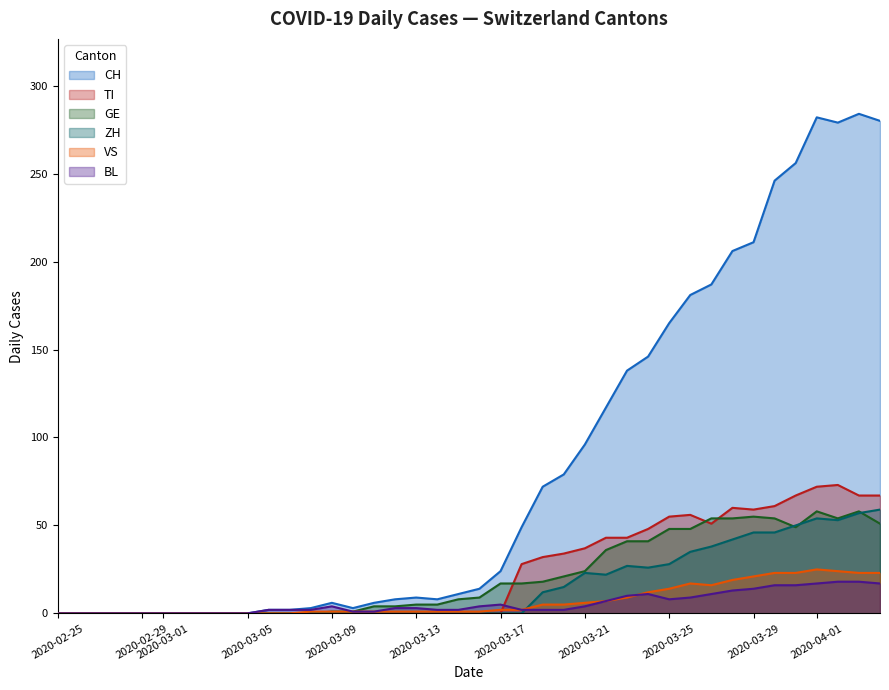

How many lines are shown in the chart?

6